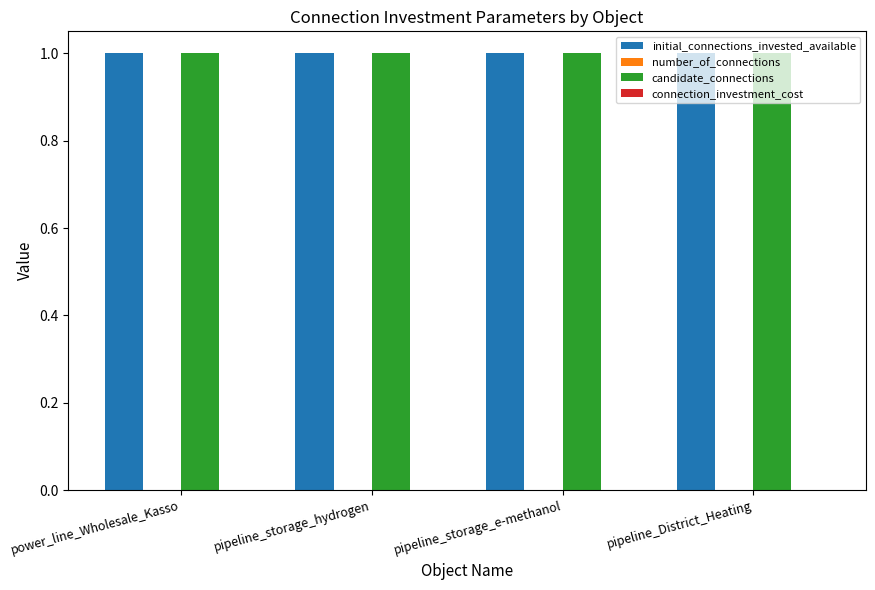

Which series has the widest spread of values?

initial_connections_invested_available